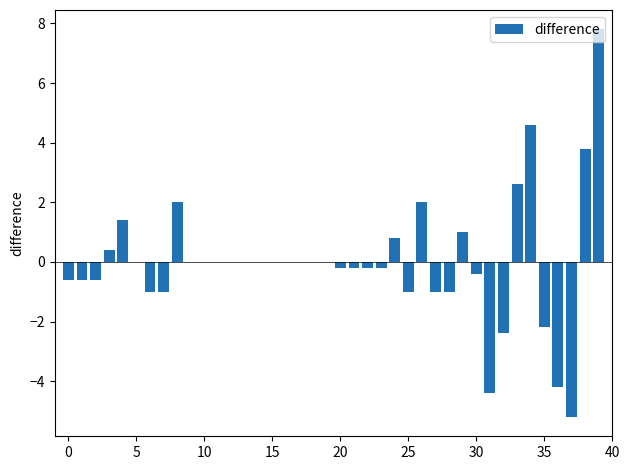

How many categories are shown in the chart?

40